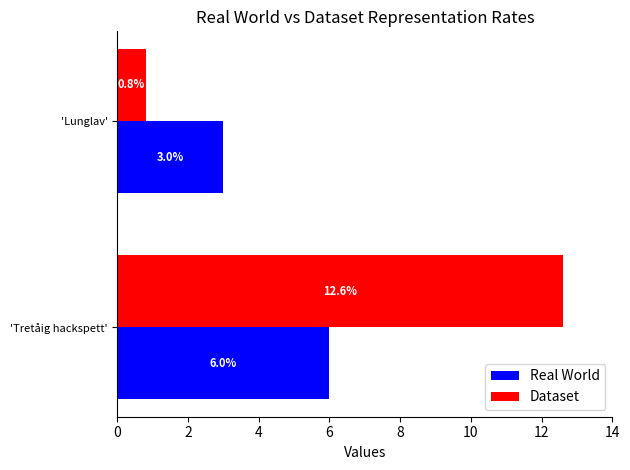

At which label is Dataset closest to 6?

'Lunglav'